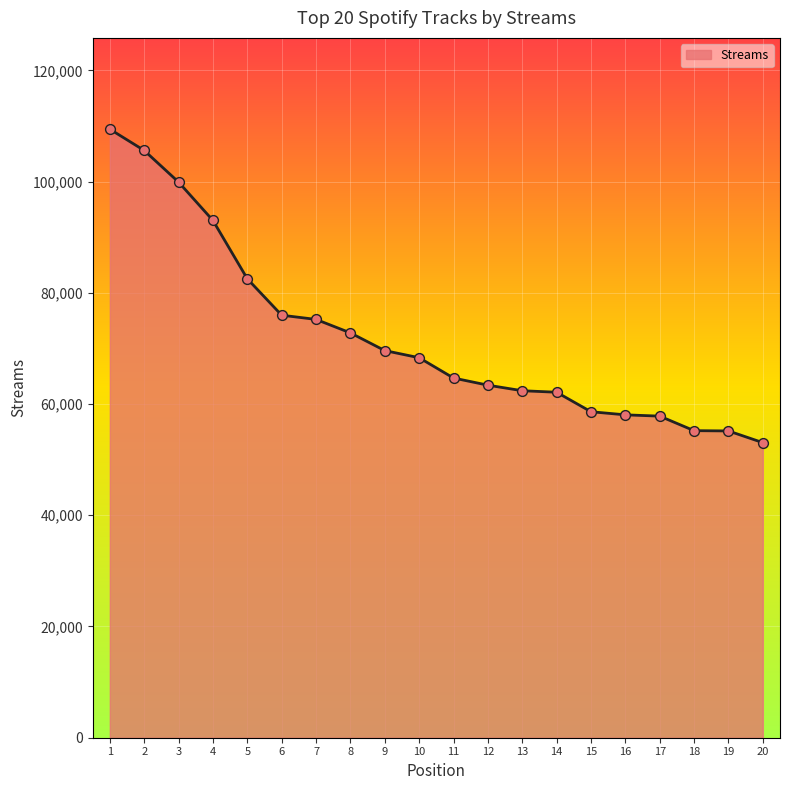

What is the ratio of the value at 4 to the value at 11?

1.4